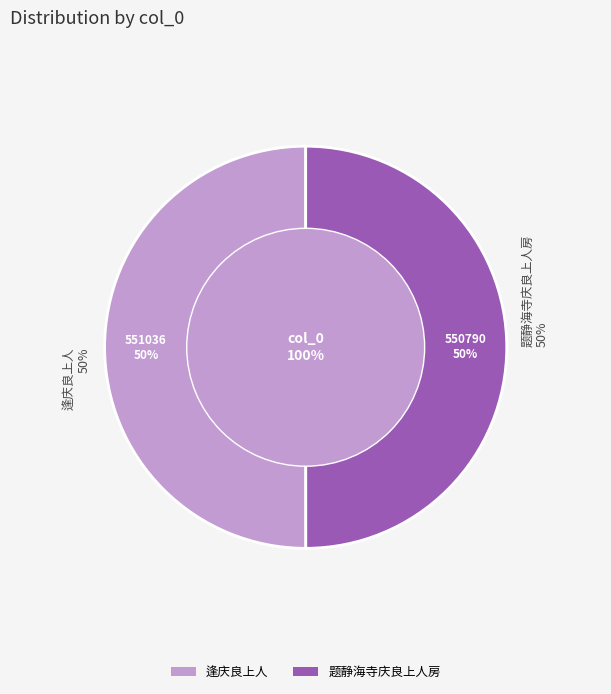

The 题静海寺庆良上人房 slice represents 44% of the pie. True or false?

False